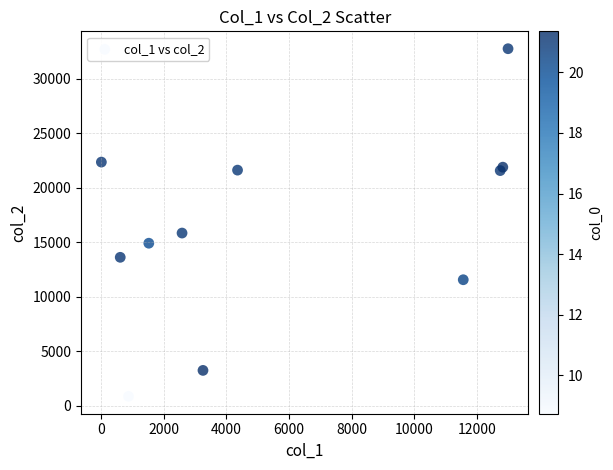

What Y value in the scatter plot is closest to 16812?

15847